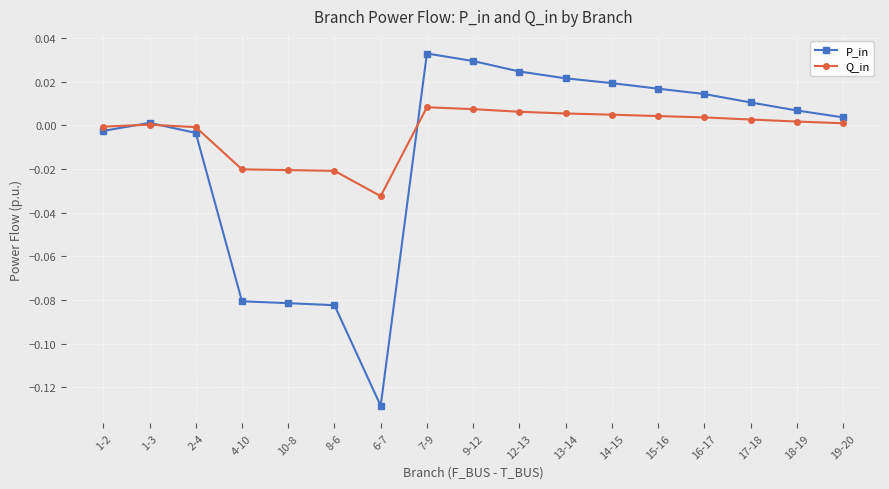

Which series has the largest total across all categories?

Q_in